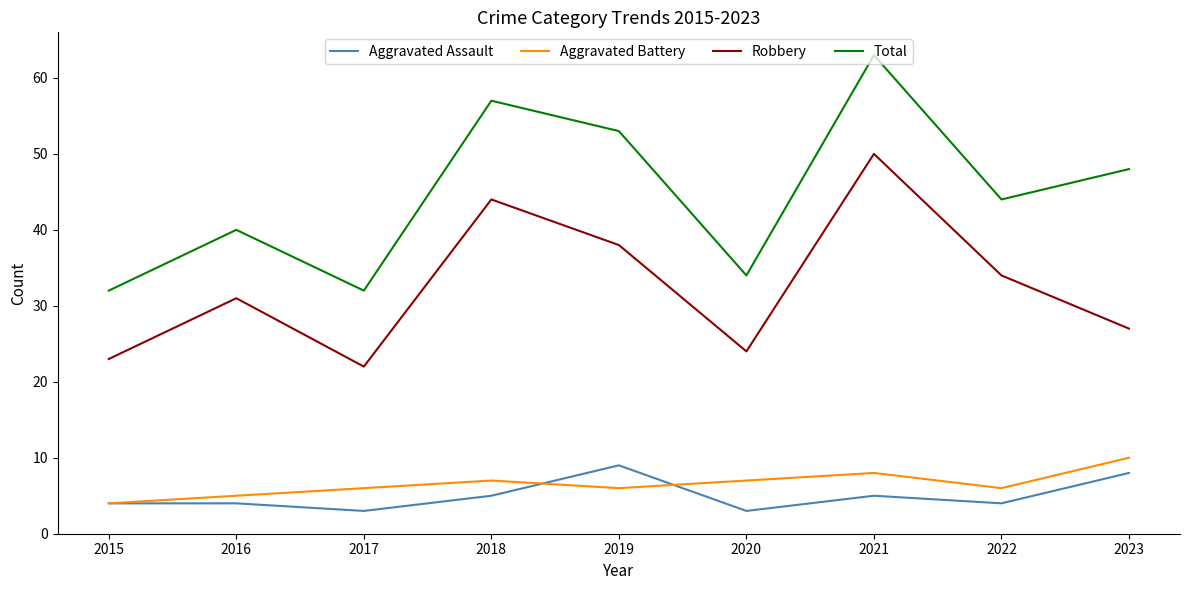

True or false: Aggravated Assault and Robbery cross at least once.

False